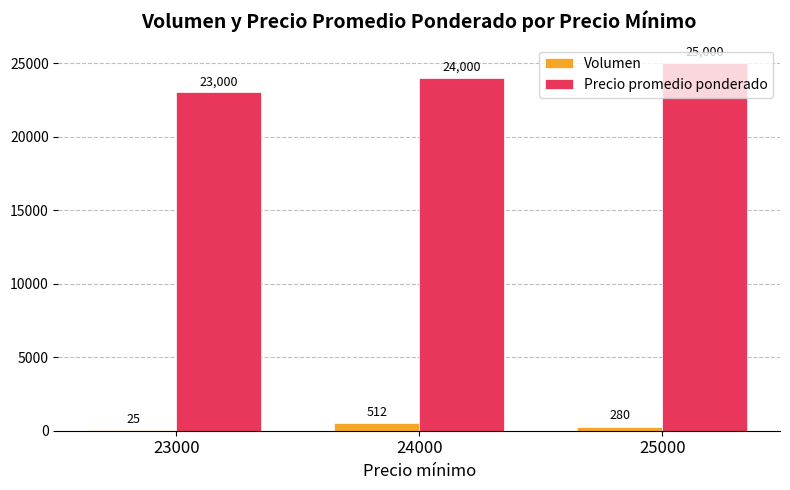

Which series has the widest spread of values?

Precio promedio ponderado